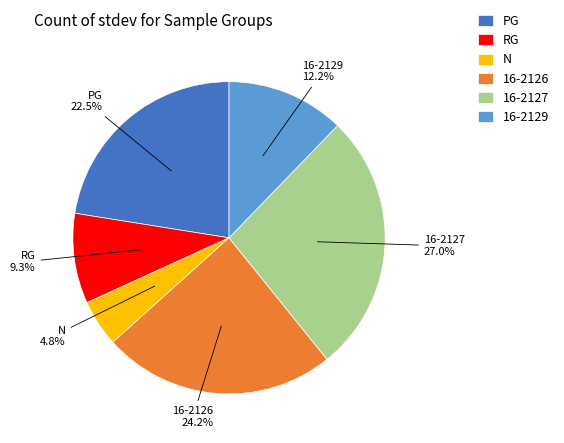

Which has a higher value, 16-2127 or RG?

16-2127